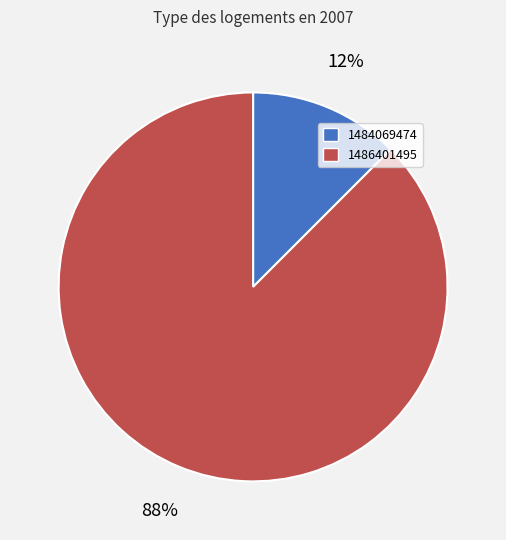

Which slice represents more than half of the pie?

1486401495